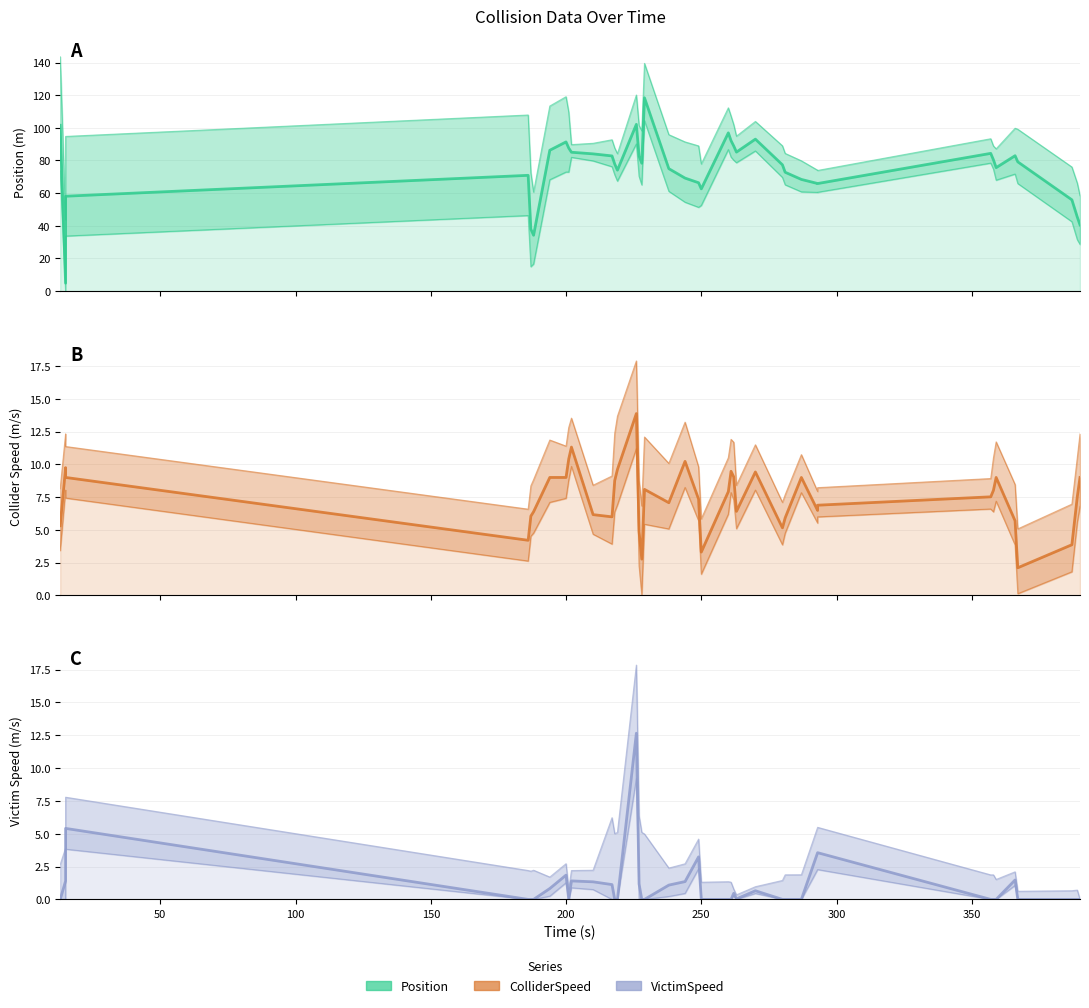

Reading left to right, extract all data points from this chart.

Position: 101.6	4.9	58.1	70.9	38.0	34.2	86.3	91.4	87.6	85.1	84.1	82.8	77.8	74.1	102.1	82.8	78.3	118.4	75.0	69.2	66.4	62.6	96.9	92.1	88.9	85.2	93.1	77.4	72.8	68.4	65.9	65.9	84.4	80.4	75.6	82.9	79.2	55.9	45.3	40.6
ColliderSpeed: 5.3	9.8	9.0	4.2	6.0	6.4	9.0	9.0	10.4	11.3	6.2	6.0	8.8	9.6	13.9	4.9	2.8	8.1	7.1	10.2	7.3	3.3	7.9	9.5	9.0	6.4	9.4	5.2	5.9	9.0	6.5	6.9	7.5	8.0	9.0	5.7	2.1	3.9	7.5	9.0
VictimSpeed: 0.0	1.4	5.4	0.0	0.0	0.0	0.8	1.9	0.0	1.4	1.3	1.1	0.0	0.0	12.7	1.2	0.0	0.0	1.1	1.4	3.2	0.0	0.0	0.0	0.5	0.0	0.7	0.0	0.0	0.0	3.6	3.6	0.0	0.0	0.0	1.5	0.0	0.0	0.0	0.0